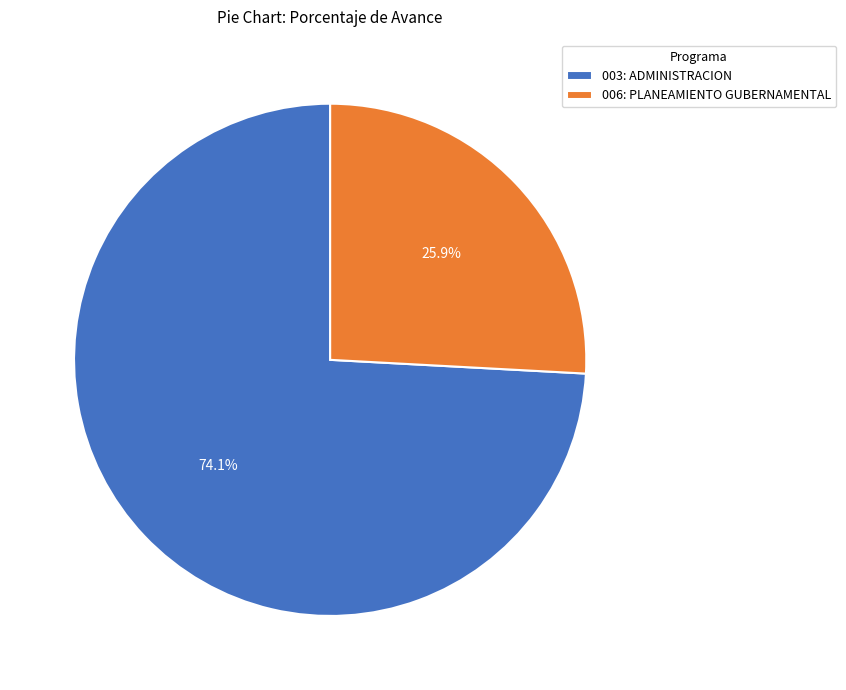

To the nearest percent, what is the combined percentage of 006: PLANEAMIENTO GUBERNAMENTAL and 003: ADMINISTRACION?

100%